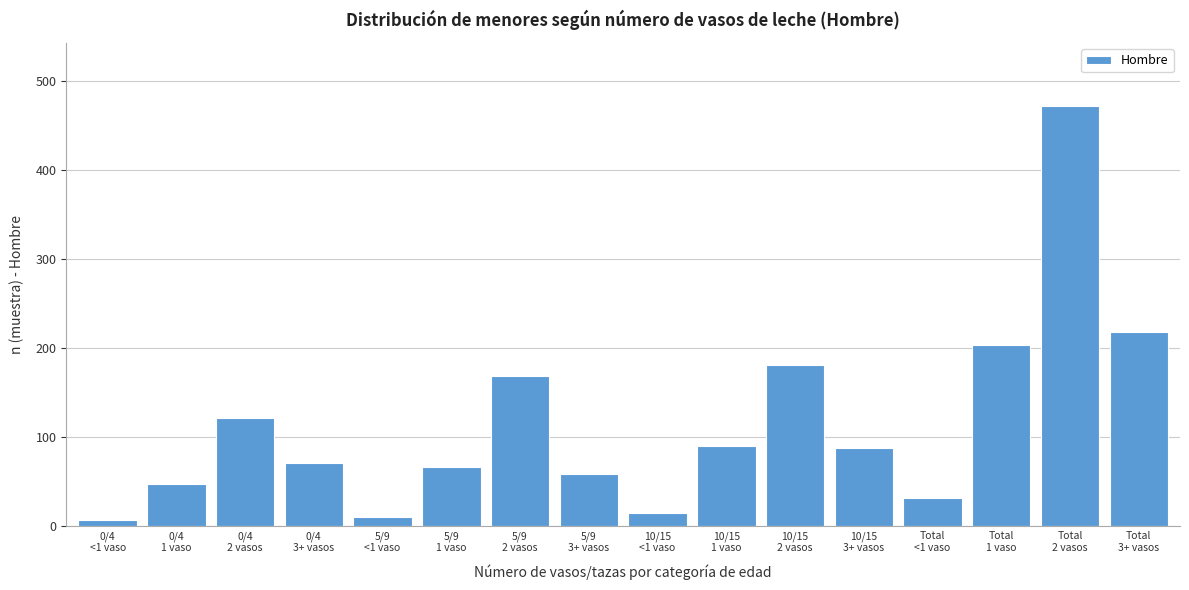

What is the sum of all values?

1850